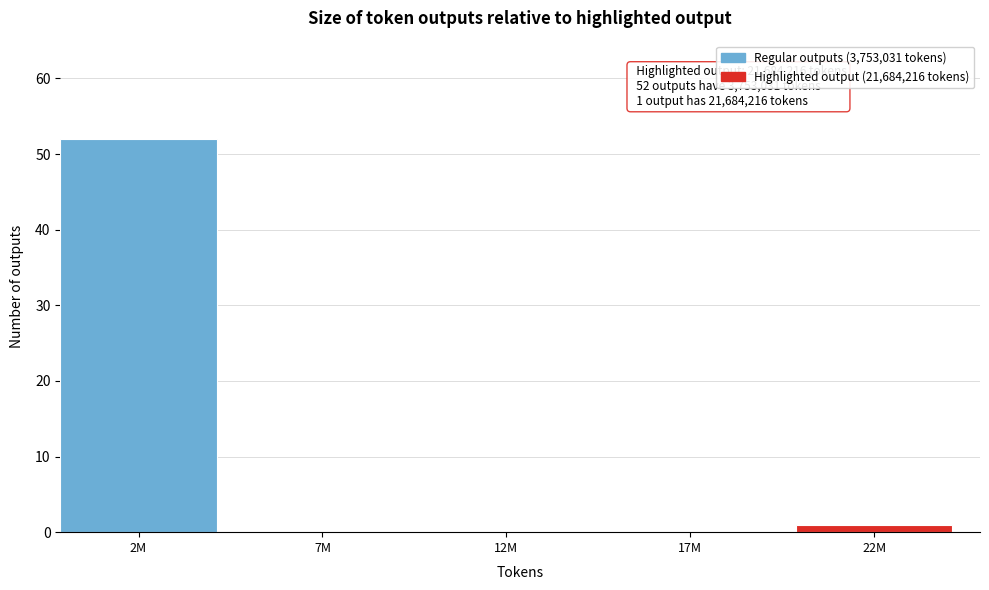

Reading left to right, transcribe all the data shown in this chart.

2M=52	7M=0	12M=0	17M=0	22M=1